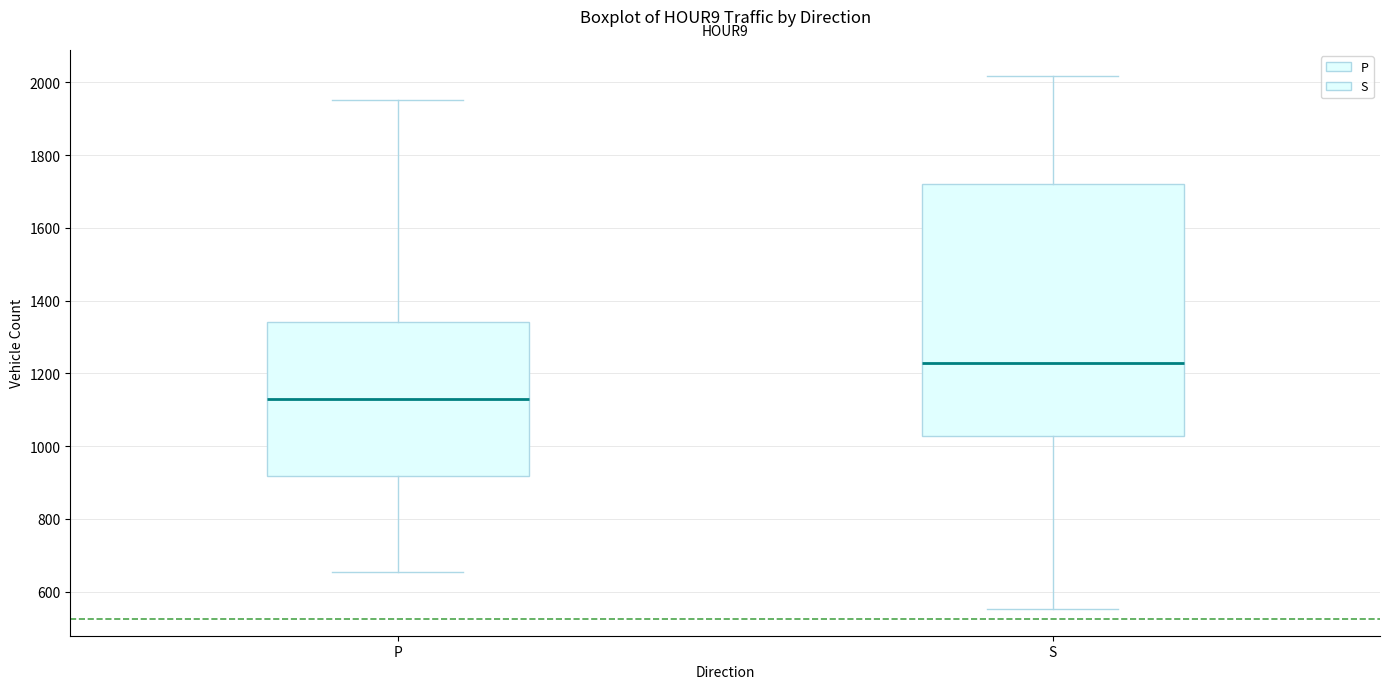

Where is the upper edge of the box for S on the y-axis? The values are not printed on the chart, so give them approximately, as read against the axis.

1720